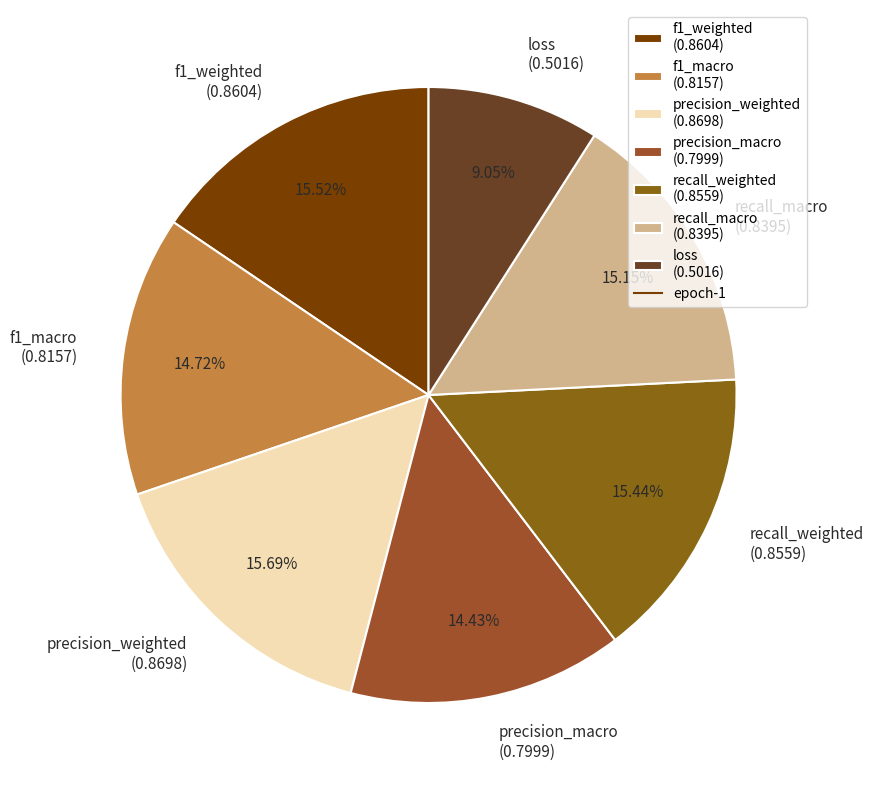

Between recall_weighted and precision_macro, which is larger?

recall_weighted